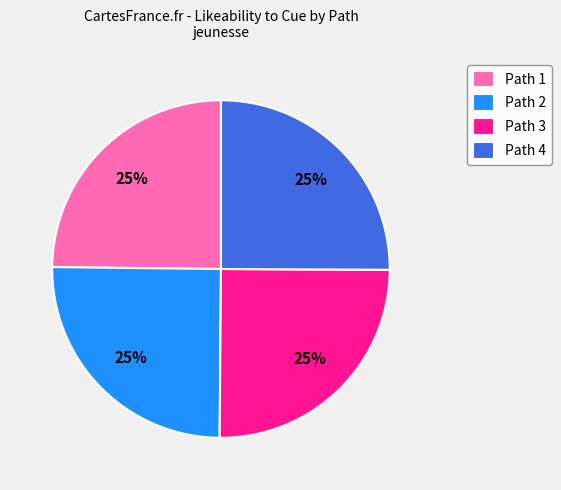

What percentage is the Path 1 slice, to the nearest percent?

25%